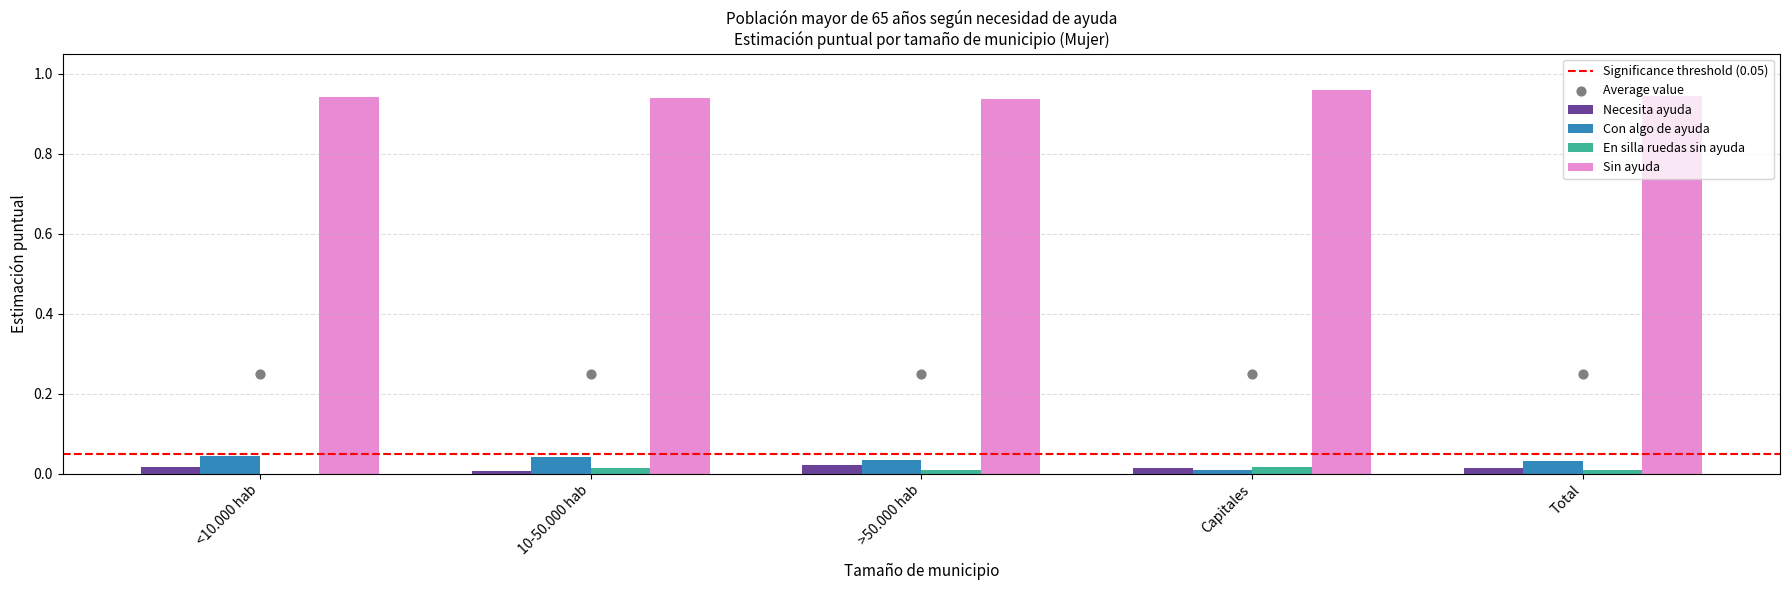

Is the value of Sin ayuda at >50.000 hab greater than the value of Necesita ayuda at <10.000 hab?

Yes